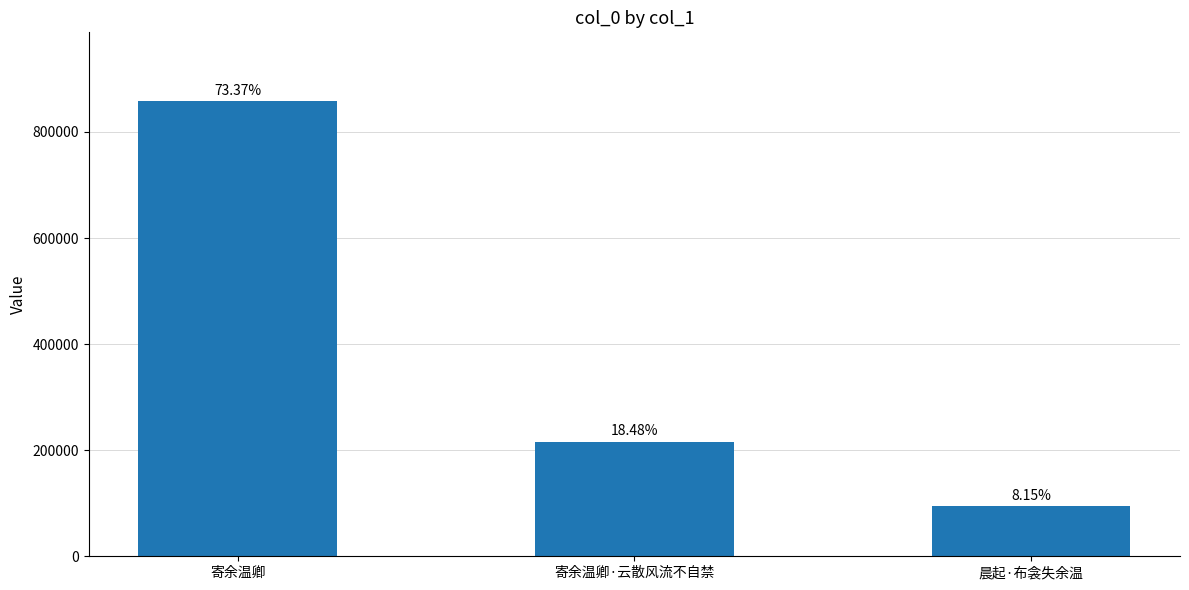

Which label corresponds to the largest value in the chart?

寄余温卿